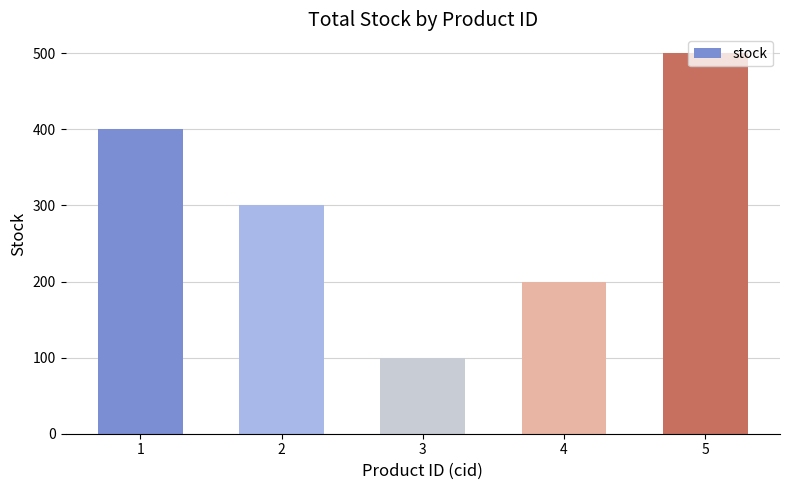

Is it true that the value at 5 is 802?

False